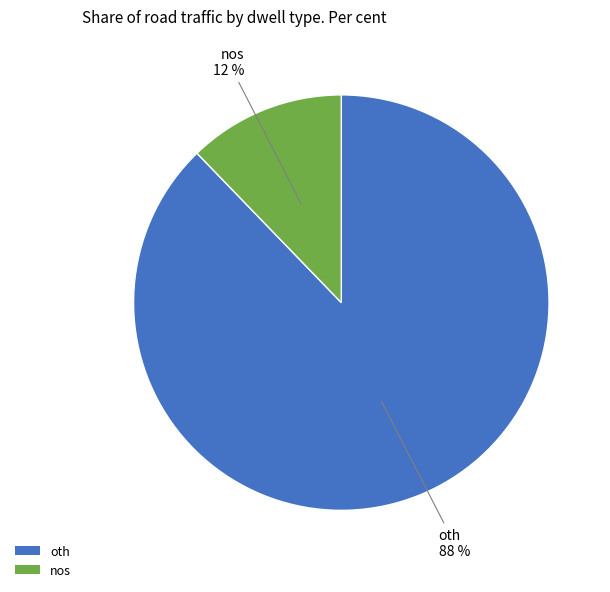

To the nearest percent, what portion does oth represent?

88%